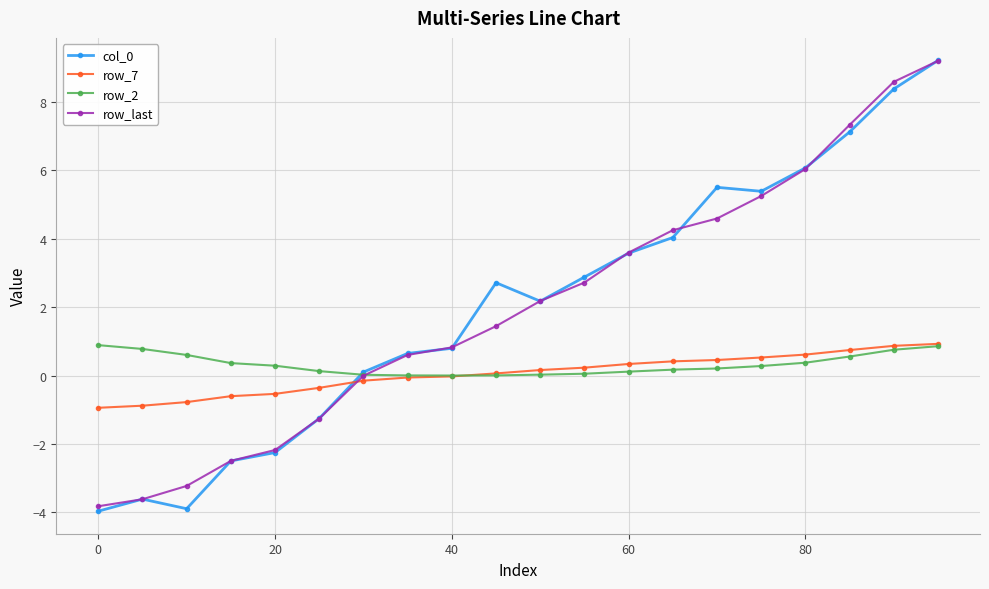

What is the minimum value for row_7?

-0.9